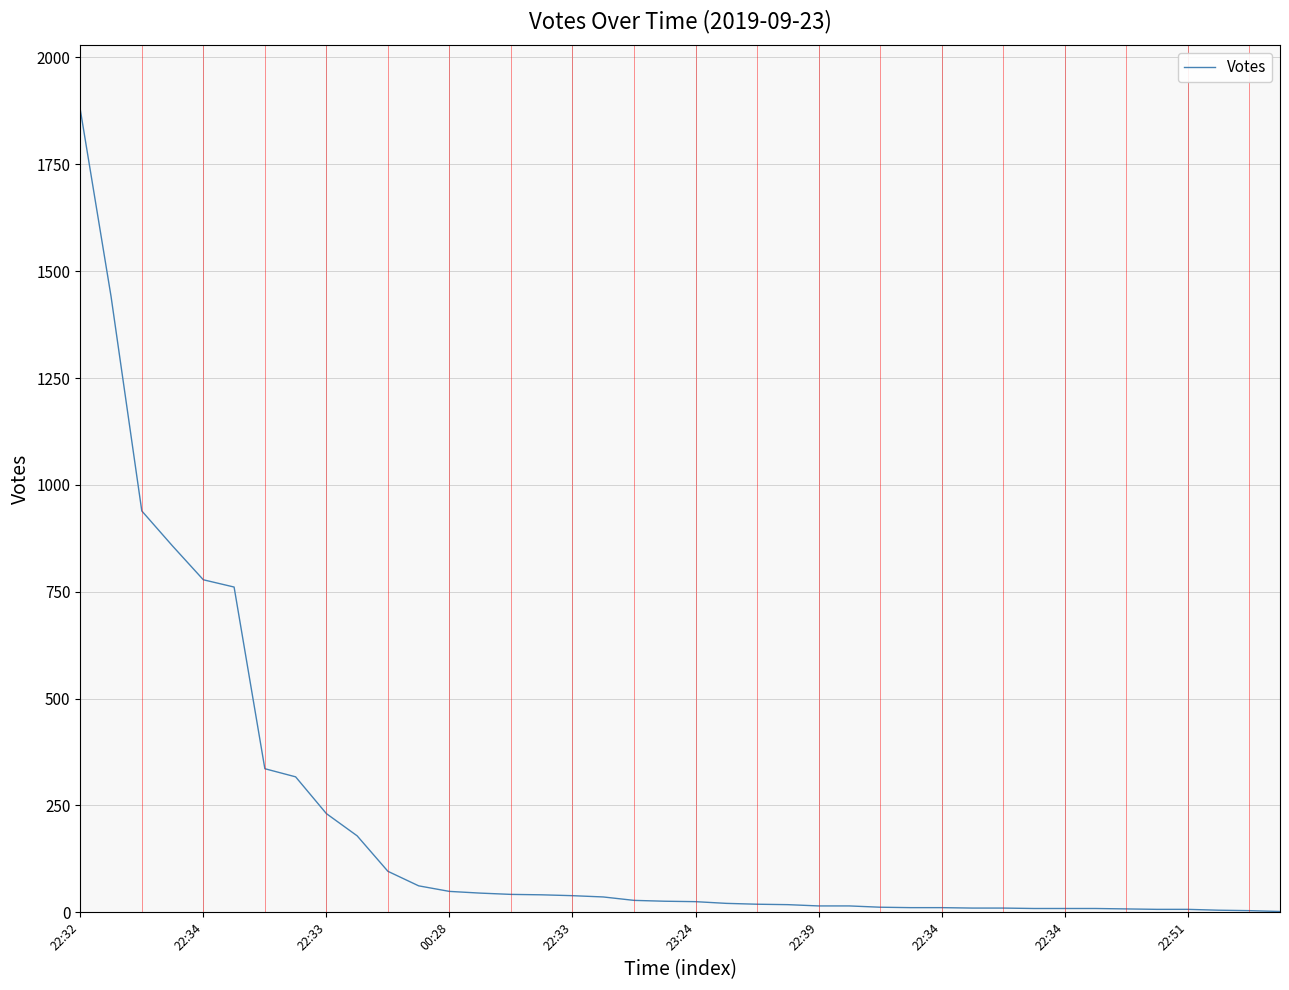

What is the greatest value displayed?

1878